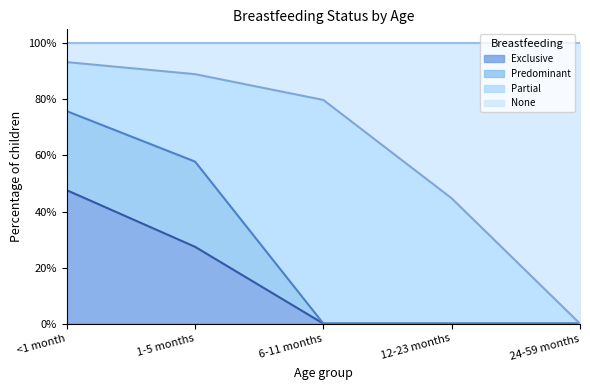

What is the average value of the Exclusive series?

0.1